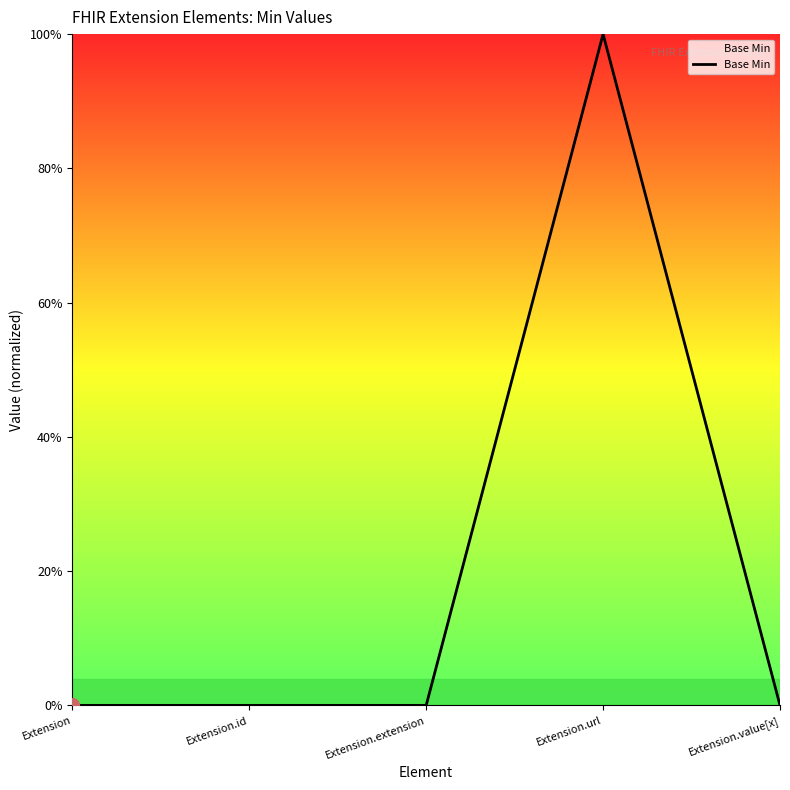

Is it true that the value at Extension is 0?

True